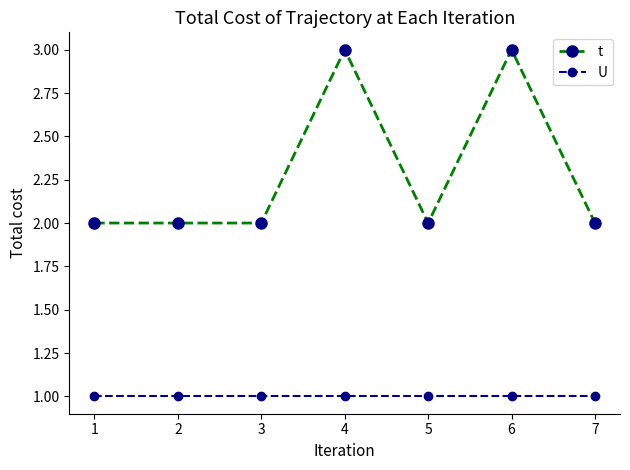

Rank the series at 3 from lowest to highest value.

U, t